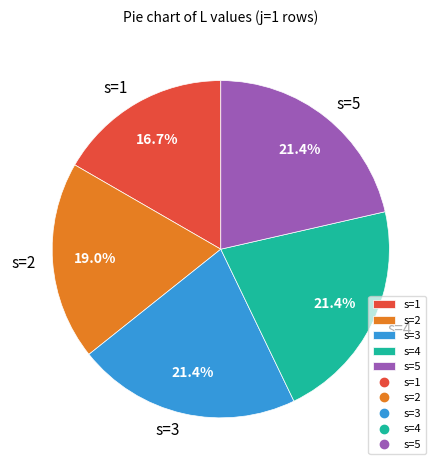

What is the smallest slice in the pie chart?

s=1